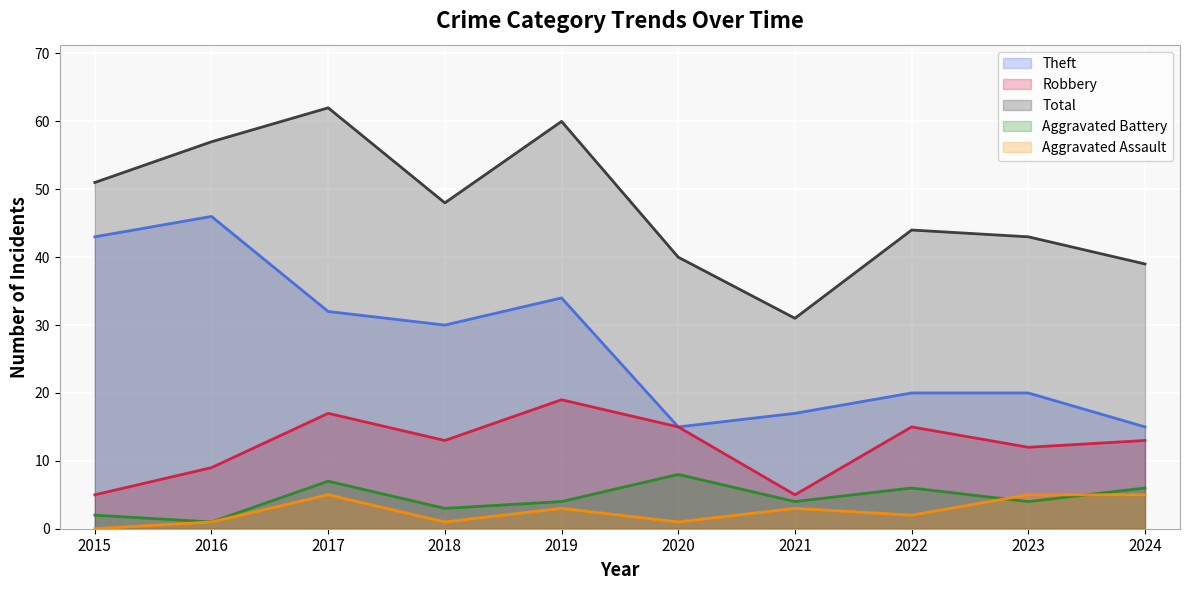

Reading left to right, list all the values displayed in this chart.

Robbery: 5	9	17	13	19	15	5	15	12	13
Theft: 43	46	32	30	34	15	17	20	20	15
Aggravated Battery: 2	1	7	3	4	8	4	6	4	6
Aggravated Assault: 0	1	5	1	3	1	3	2	5	5
Total: 51	57	62	48	60	40	31	44	43	39